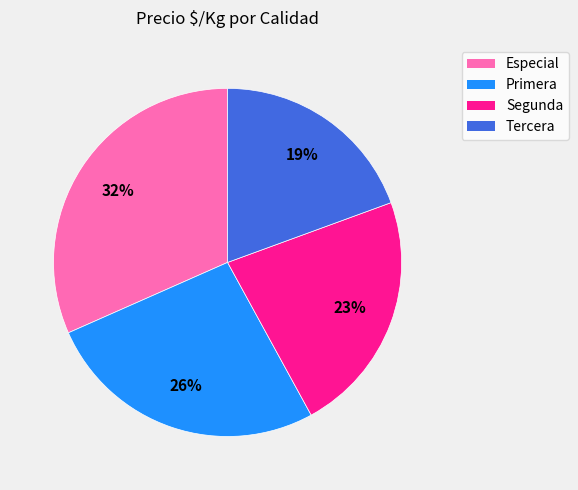

Rank the categories by value from lowest to highest.

Tercera, Segunda, Primera, Especial